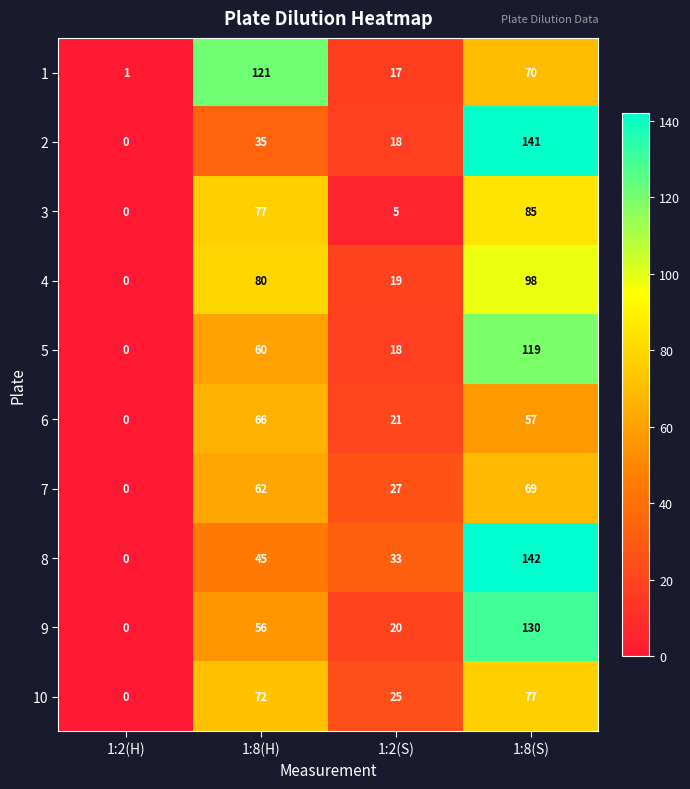

Is it true that 9 equals 76 at 1:2(H)?

False